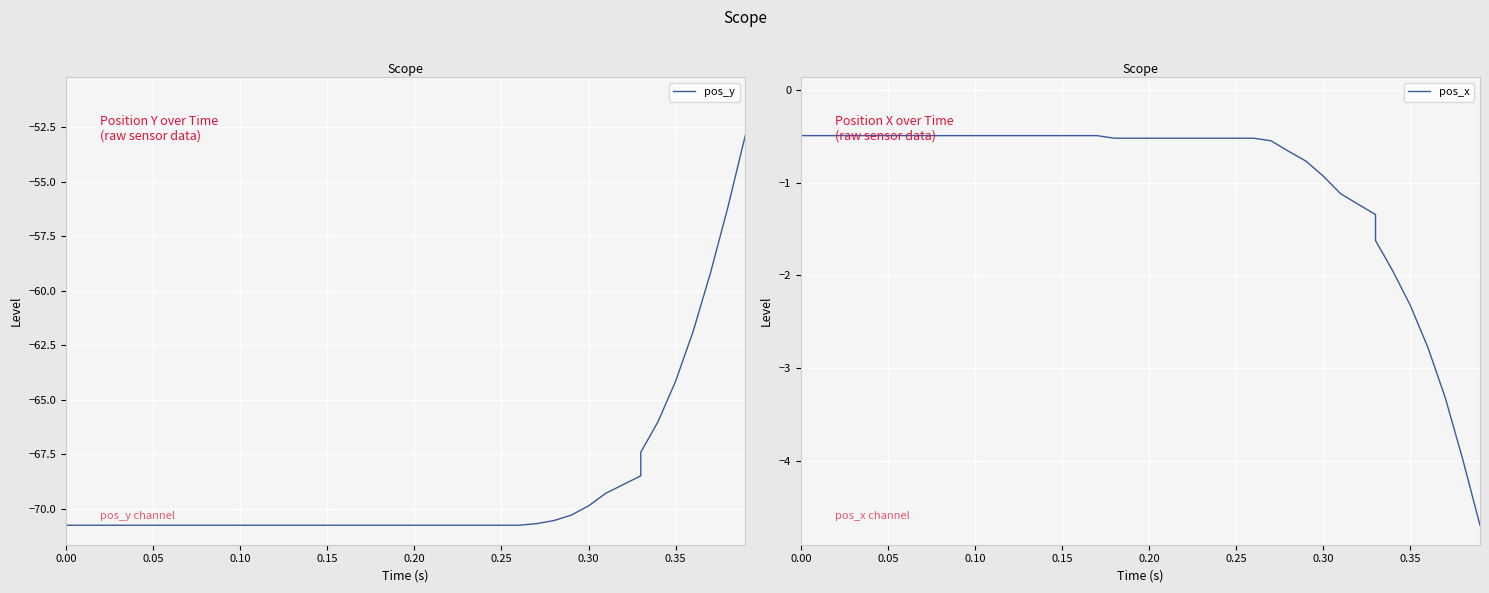

Reading left to right, transcribe all the data shown in this chart.

pos_y: -70.7	-70.7	-70.7	-70.7	-70.7	-70.7	-70.7	-70.7	-70.7	-70.7	-70.7	-70.7	-70.7	-70.7	-70.7	-70.7	-70.7	-70.7	-70.7	-70.7	-70.7	-70.7	-70.7	-70.7	-70.7	-70.7	-70.7	-70.7	-70.5	-70.3	-69.9	-69.3	-68.5	-67.4	-66.0	-64.1	-61.9	-59.2	-56.2	-52.9
pos_x: -0.5	-0.5	-0.5	-0.5	-0.5	-0.5	-0.5	-0.5	-0.5	-0.5	-0.5	-0.5	-0.5	-0.5	-0.5	-0.5	-0.5	-0.5	-0.5	-0.5	-0.5	-0.5	-0.5	-0.5	-0.5	-0.5	-0.5	-0.5	-0.7	-0.8	-0.9	-1.1	-1.3	-1.6	-2.0	-2.3	-2.8	-3.3	-4.0	-4.7